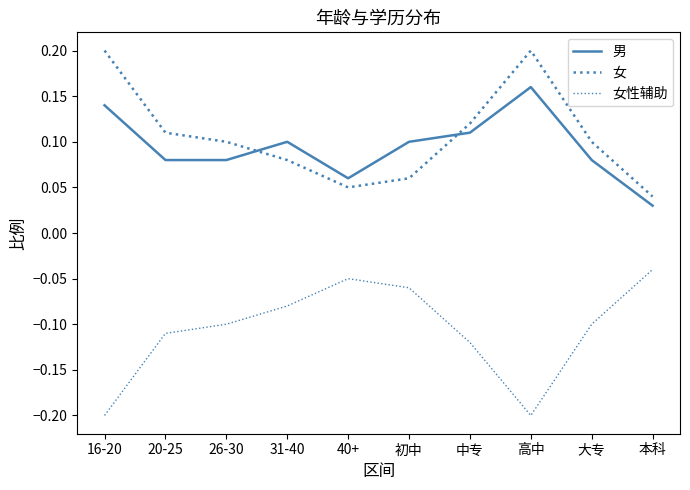

How many lines are shown in the chart?

3